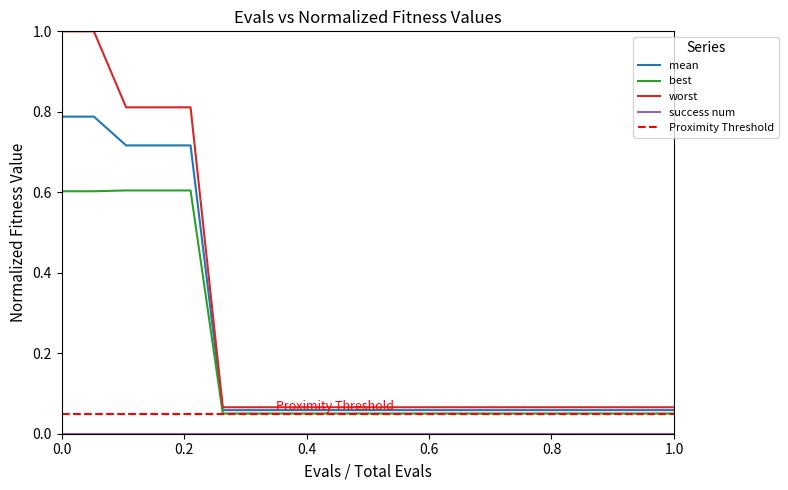

True or false: worst and mean intersect in this chart.

False